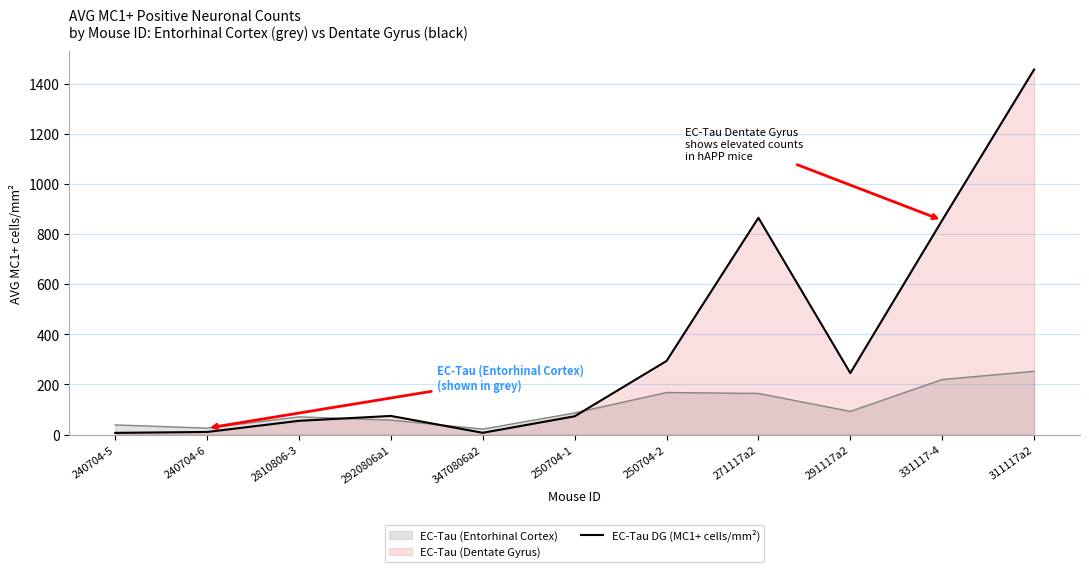

Rank the categories by value from highest to lowest.

311117a2, 271117a2, 331117-4, 250704-2, 291117a2, 2920806a1, 250704-1, 2810806-3, 240704-6, 3470806a2, 240704-5